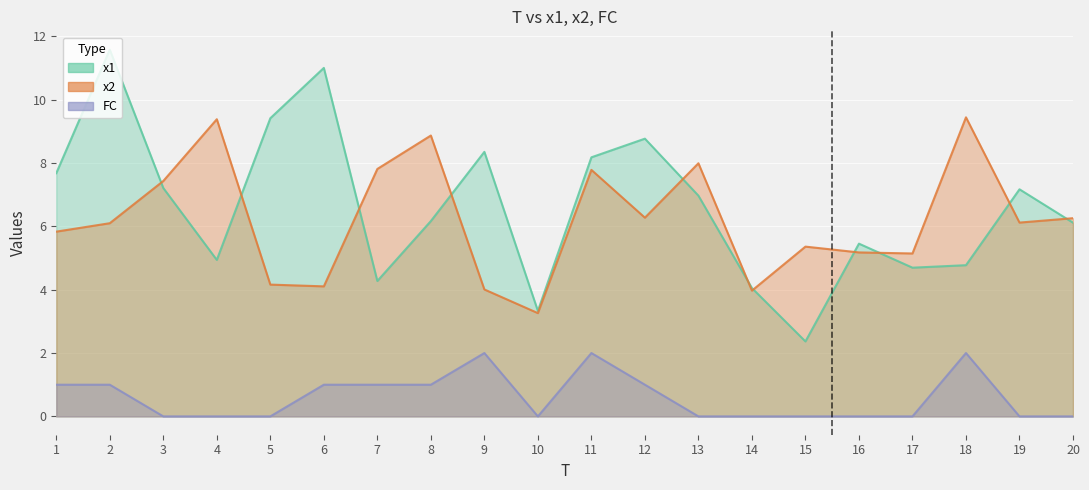

What is the sum of the x1 values at 12 and 1?

16.4